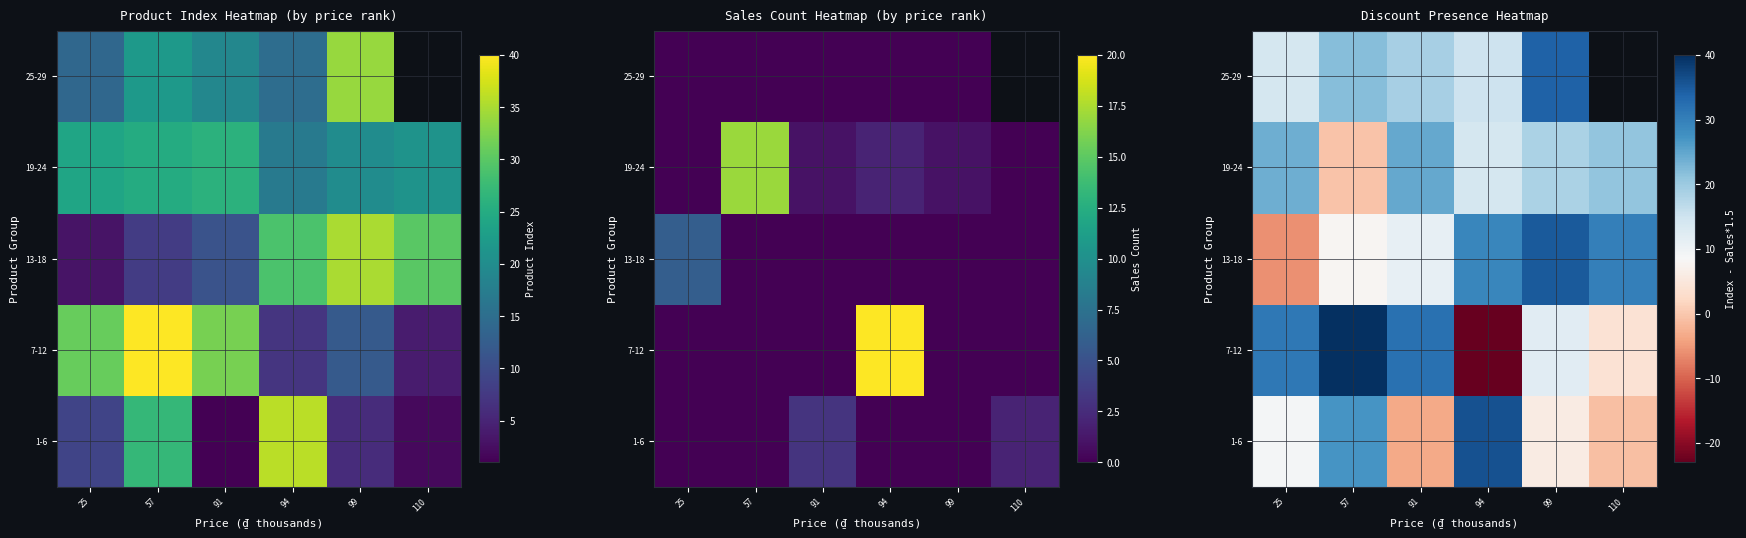

Is the value of 1-6 at 57 greater than the value of 13-18 at 57?

Yes